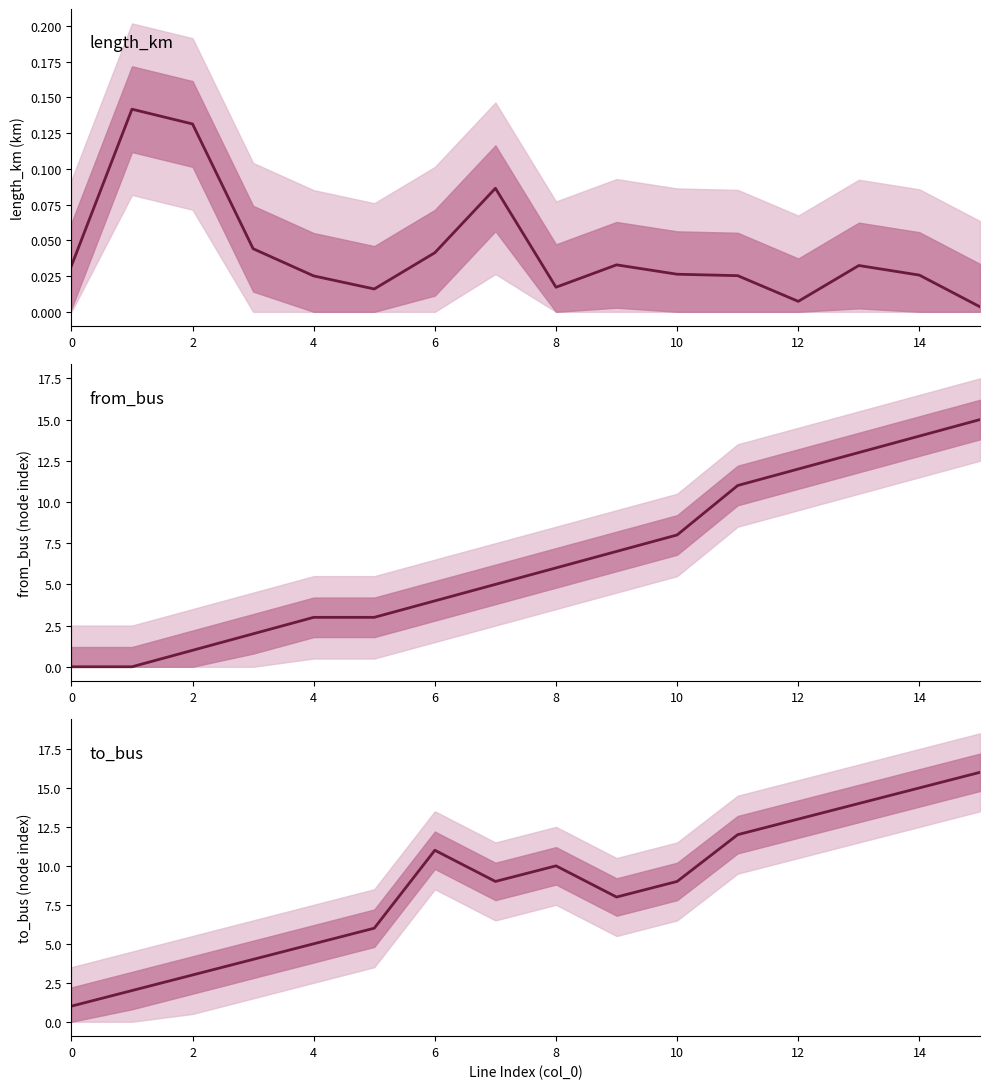

At which label does from_bus first exceed 6?

9